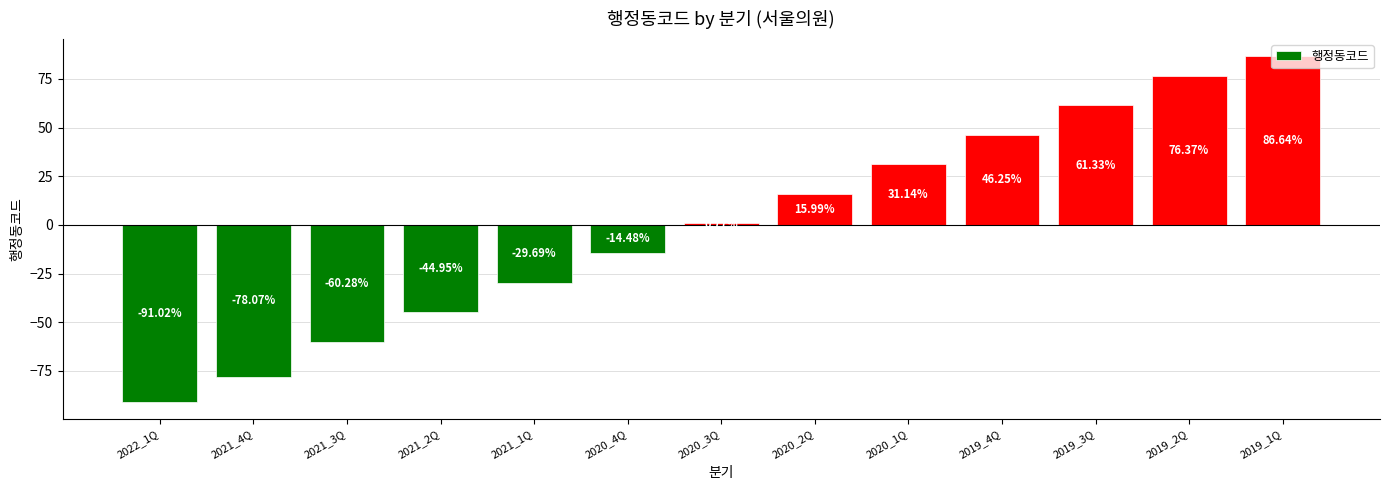

Rank the categories by value from highest to lowest.

2019_1Q, 2019_2Q, 2019_3Q, 2019_4Q, 2020_1Q, 2020_2Q, 2020_3Q, 2020_4Q, 2021_1Q, 2021_2Q, 2021_3Q, 2021_4Q, 2022_1Q